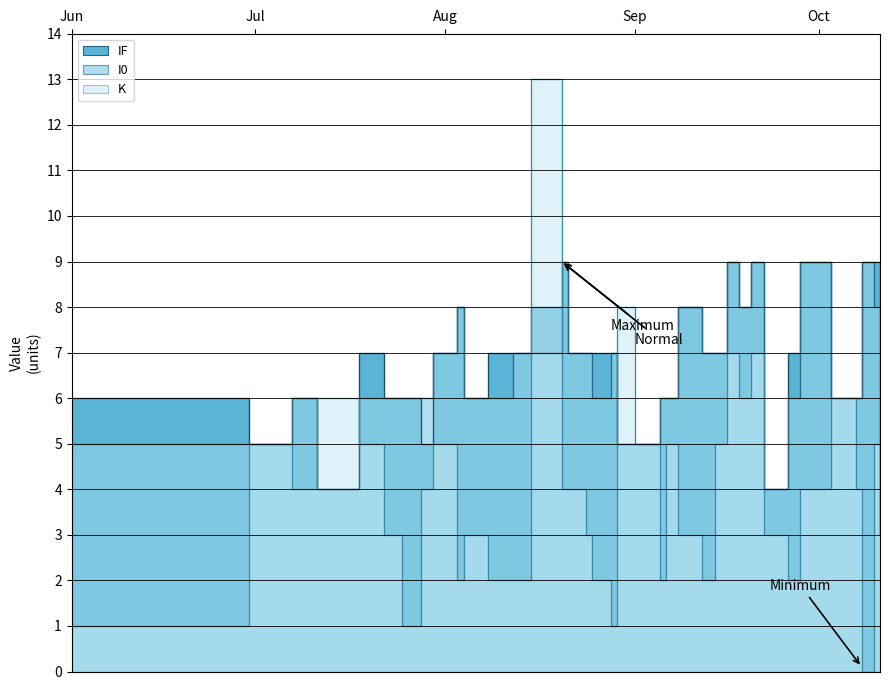

List the labels in order of I0 value, largest first.

2021-08-20, 2021-09-16, 2021-09-20, 2021-09-28, 2021-10-08, 2021-08-03, 2021-09-08, 2021-09-18, 2021-10-10, 2021-07-30, 2021-08-12, 2021-08-15, 2021-08-21, 2021-08-24, 2021-08-28, 2021-09-12, 2021-09-14, 2021-07-07, 2021-07-18, 2021-07-22, 2021-07-25, 2021-07-28, 2021-08-04, 2021-08-08, 2021-08-25, 2021-09-05, 2021-09-06, 2021-09-26, 2021-10-03, 2021-10-07, 2021-06-01, 2021-06-15, 2021-06-30, 2021-08-29, 2021-09-01, 2021-07-11, 2021-09-22, 2021-10-11